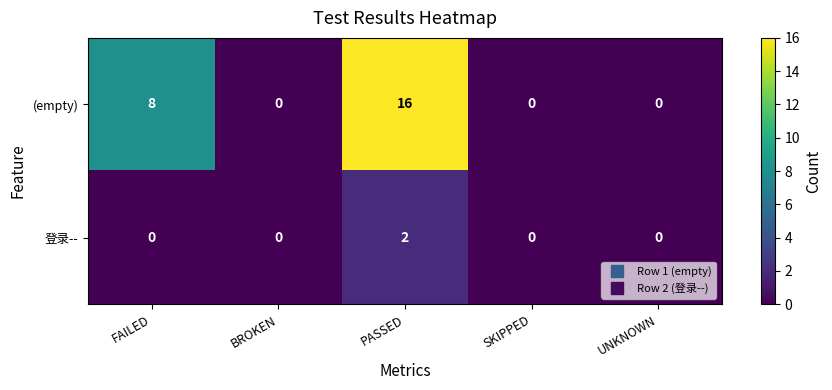

Reading left to right, list all the values displayed in this chart.

(empty): FAILED=8	BROKEN=0	PASSED=16	SKIPPED=0	UNKNOWN=0
登录--: FAILED=0	BROKEN=0	PASSED=2	SKIPPED=0	UNKNOWN=0